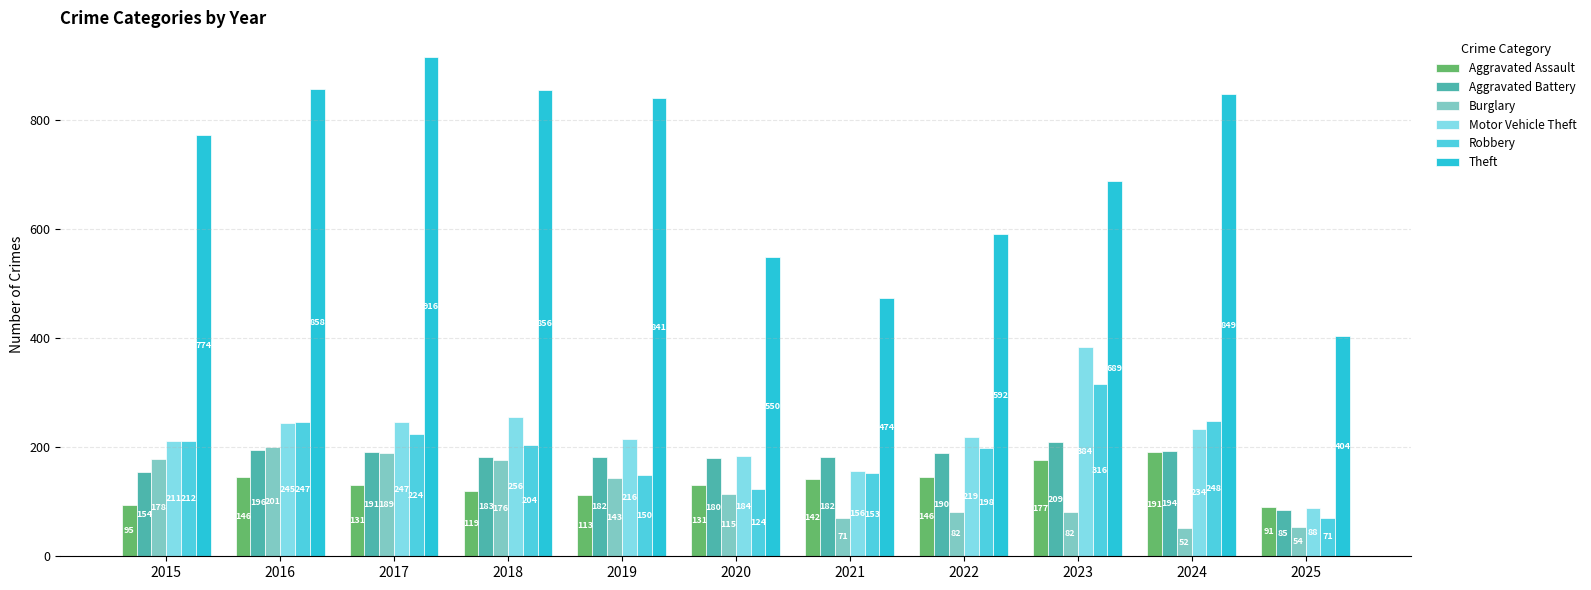

How many distinct data groups are displayed?

6